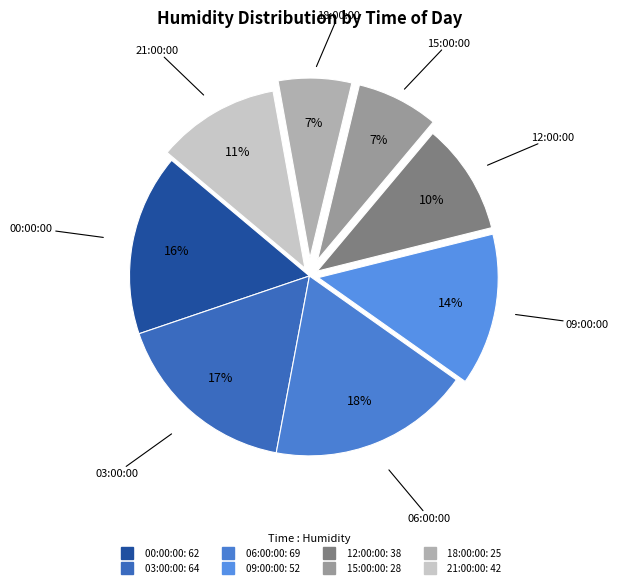

True or false: 21:00:00 accounts for 11% of the total.

True